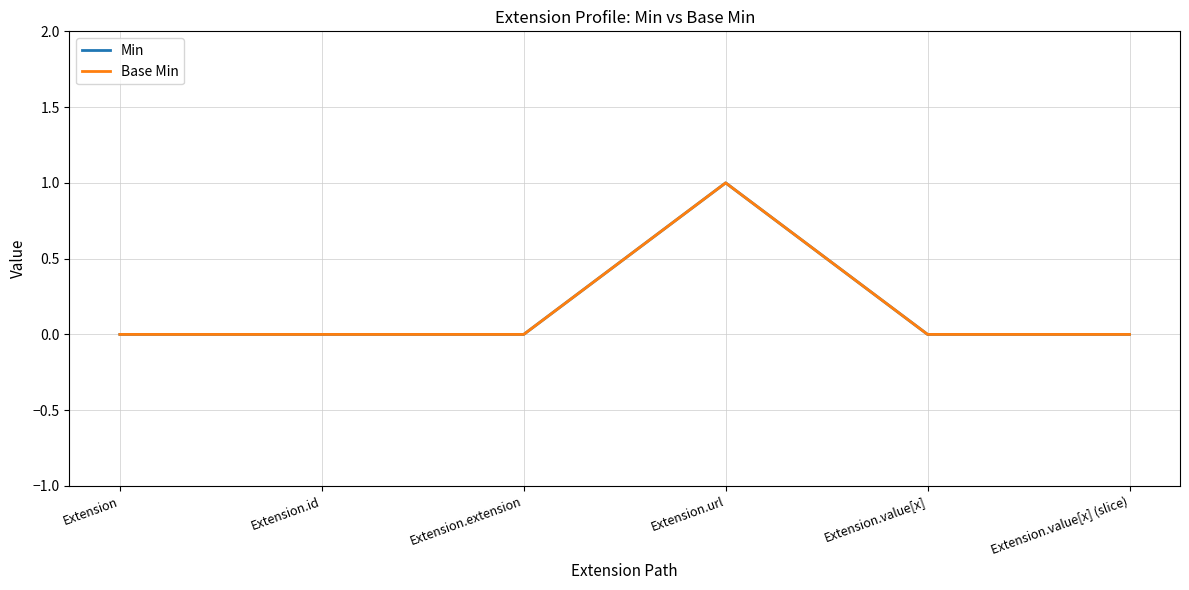

True or false: Min and Base Min cross at least once.

False